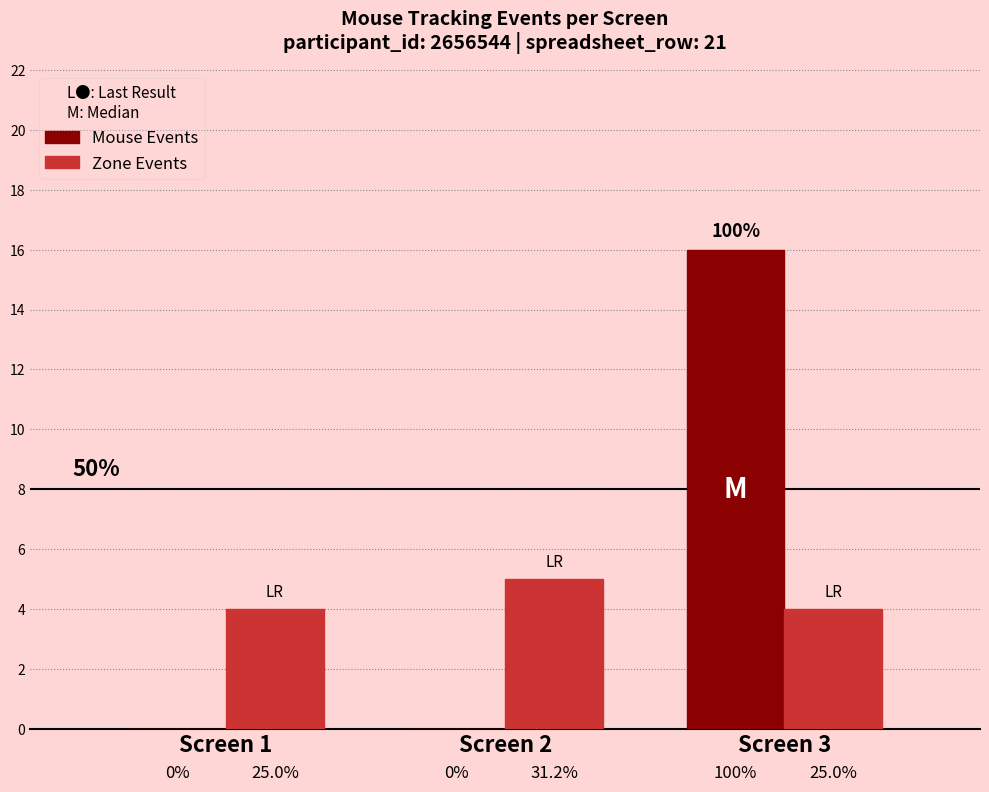

What are all the series names shown in the legend?

Mouse Events, Zone Events